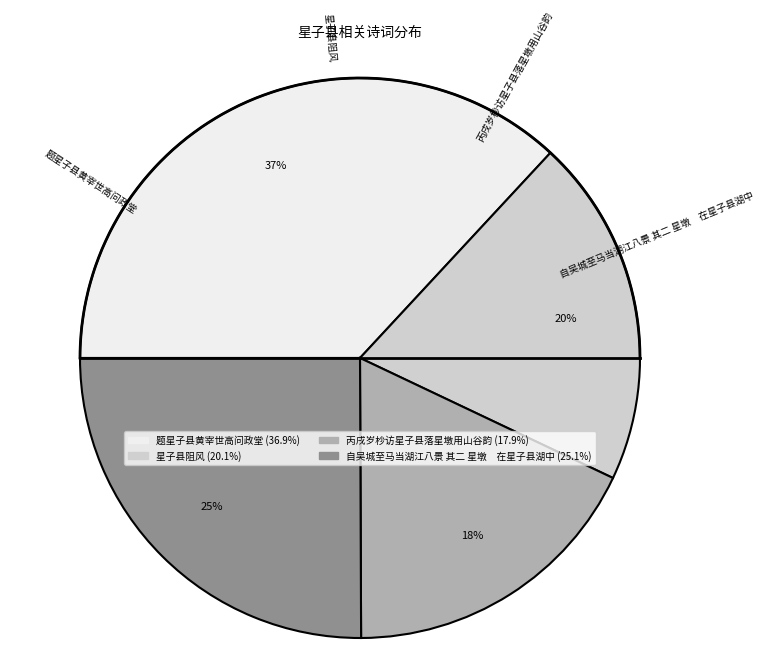

True or false: 星子县阻风 accounts for 20% of the total.

True